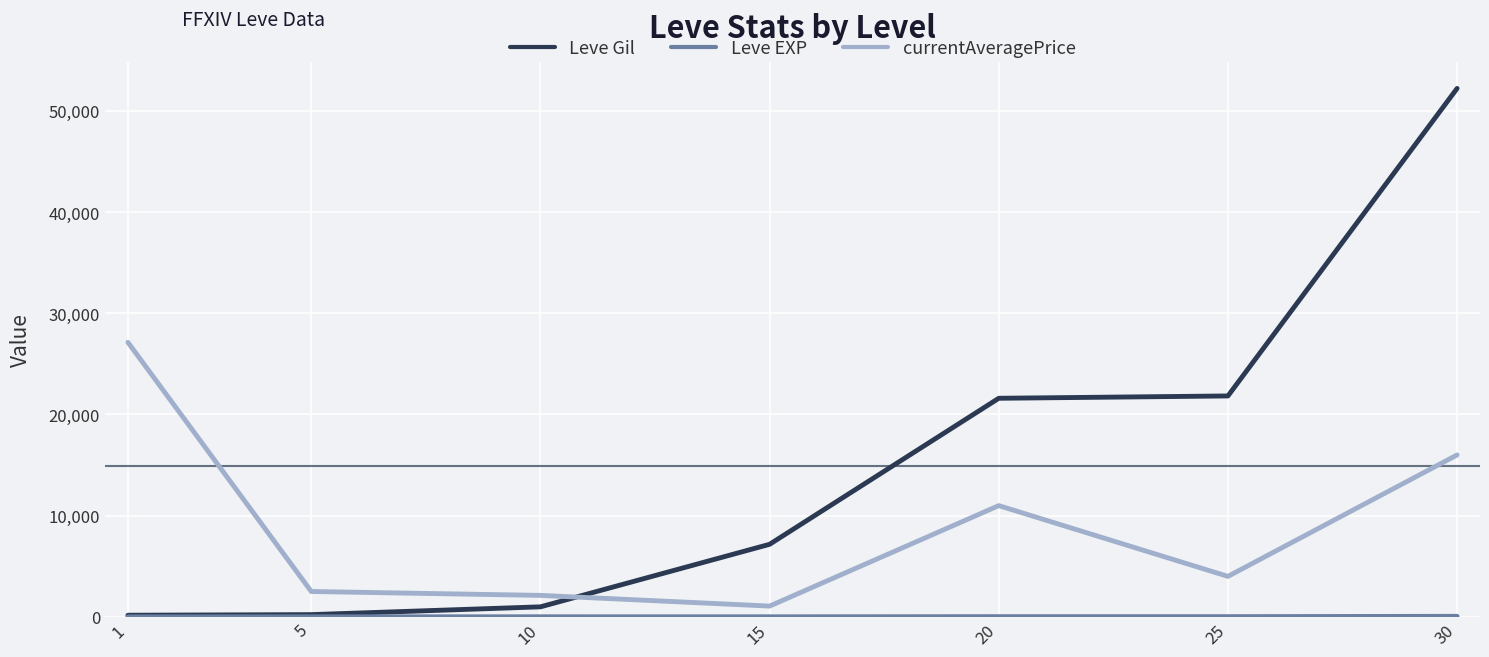

At which category is the sum across all series the highest?

30